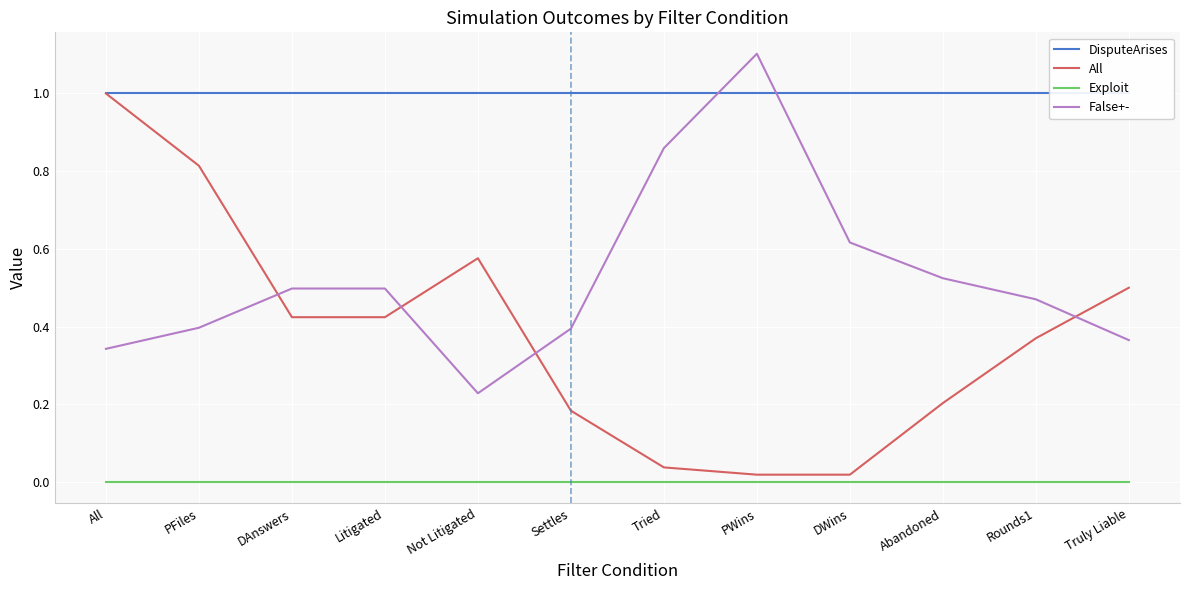

What is the difference between the maximum and minimum values in the All series?

1.0